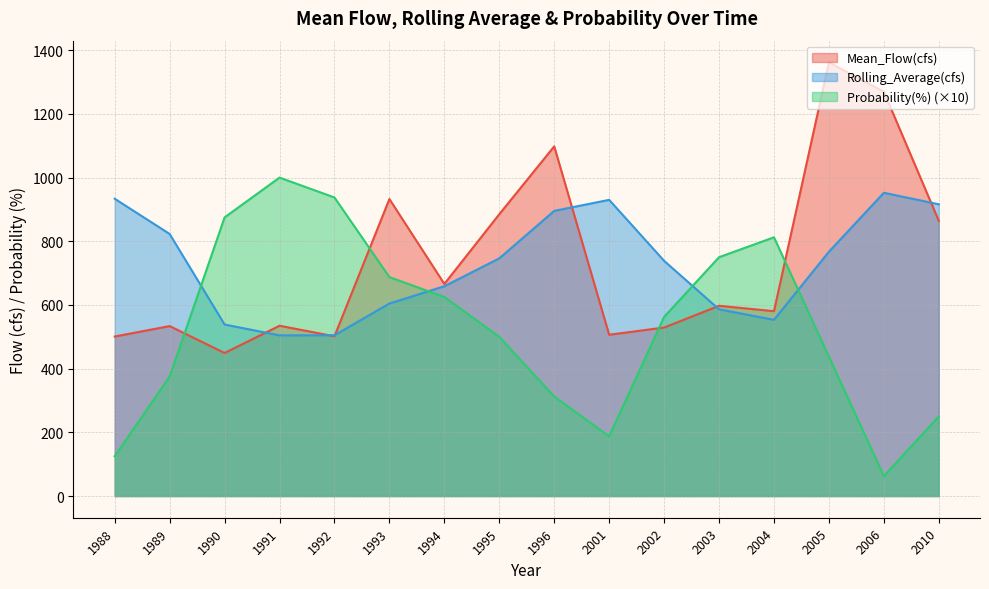

What is the difference between the highest and lowest values at 2006?

1207.0